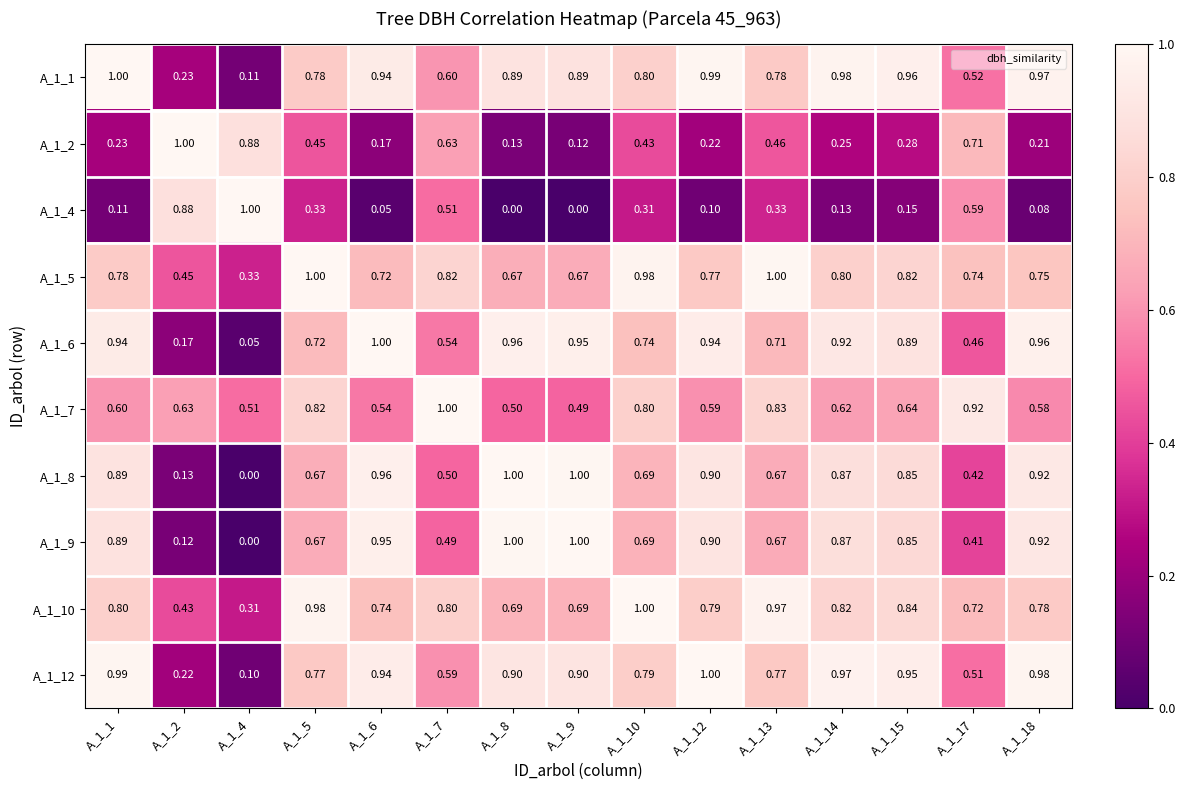

Is the value of A_1_8 at A_1_14 greater than the value of A_1_5 at A_1_10?

No